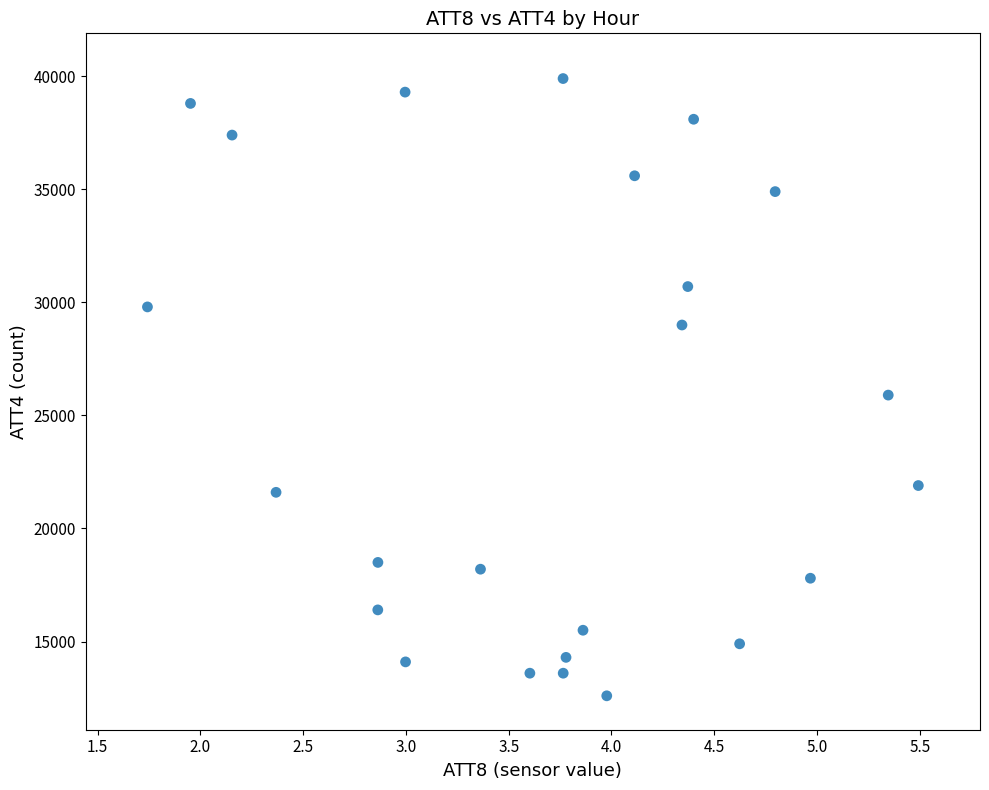

What Y value in the scatter plot is closest to 26250?

25900